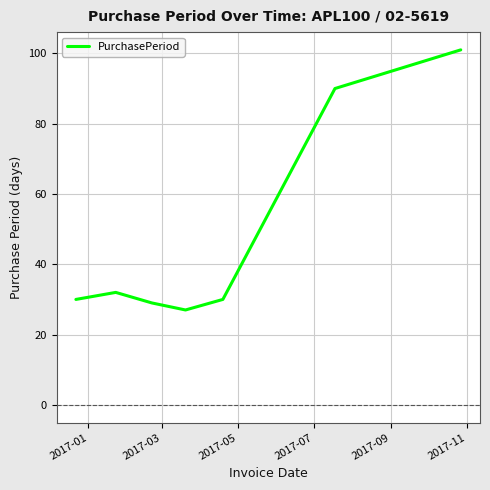

How many lines are shown in the chart?

1